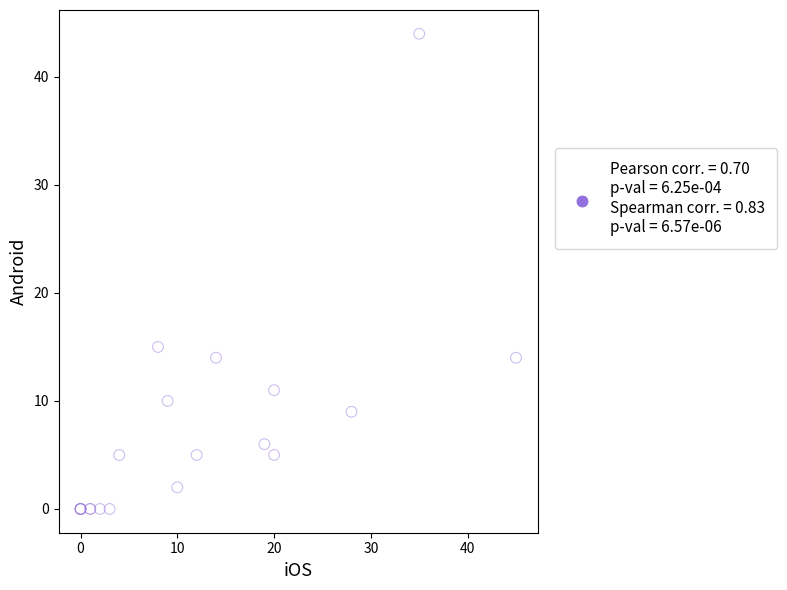

What Y value in the scatter plot is closest to 22?

15